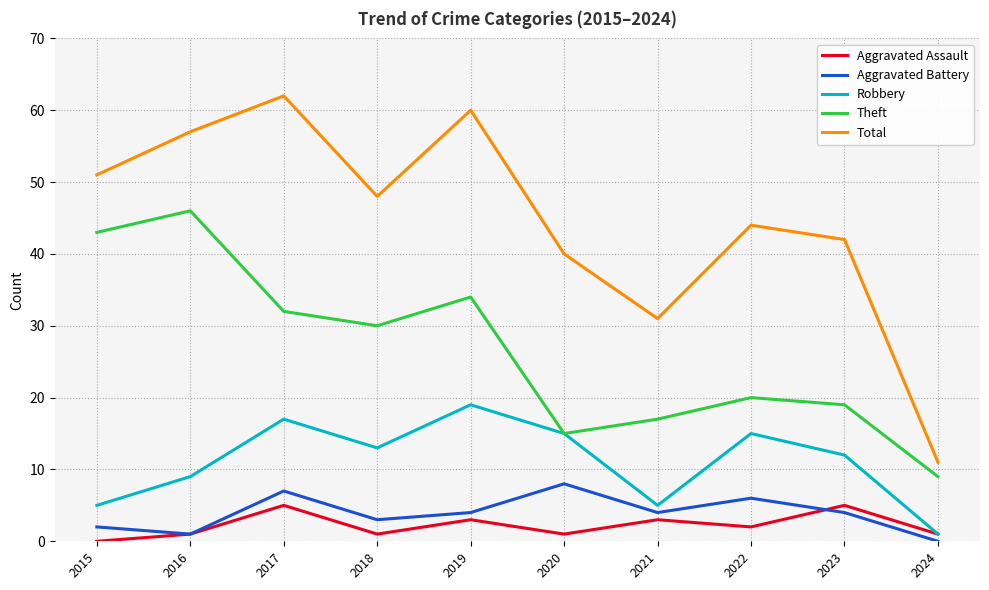

Reading left to right, extract all data points from this chart.

Aggravated Assault: 0	1	5	1	3	1	3	2	5	1
Aggravated Battery: 2	1	7	3	4	8	4	6	4	0
Robbery: 5	9	17	13	19	15	5	15	12	1
Theft: 43	46	32	30	34	15	17	20	19	9
Total: 51	57	62	48	60	40	31	44	42	11